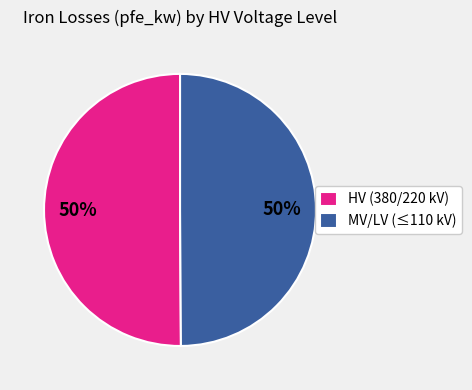

To the nearest percent, what is the combined percentage of MV/LV (≤110 kV) and HV (380/220 kV)?

100%